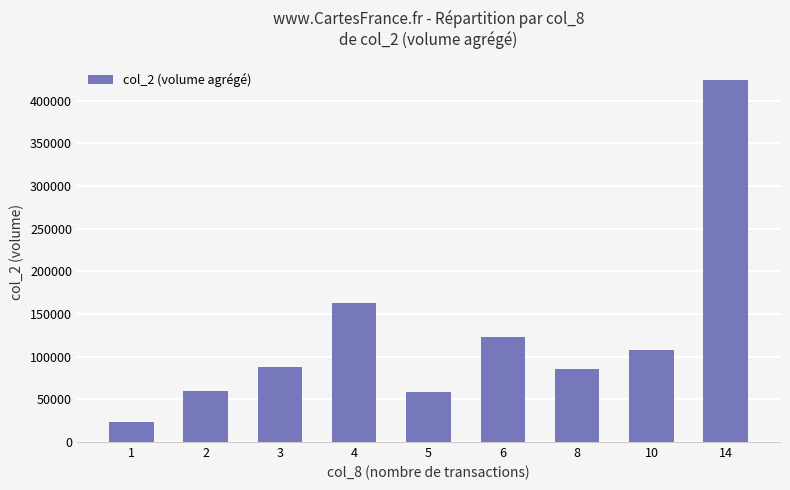

What is the approximate value at 10, to the nearest 50?

107800